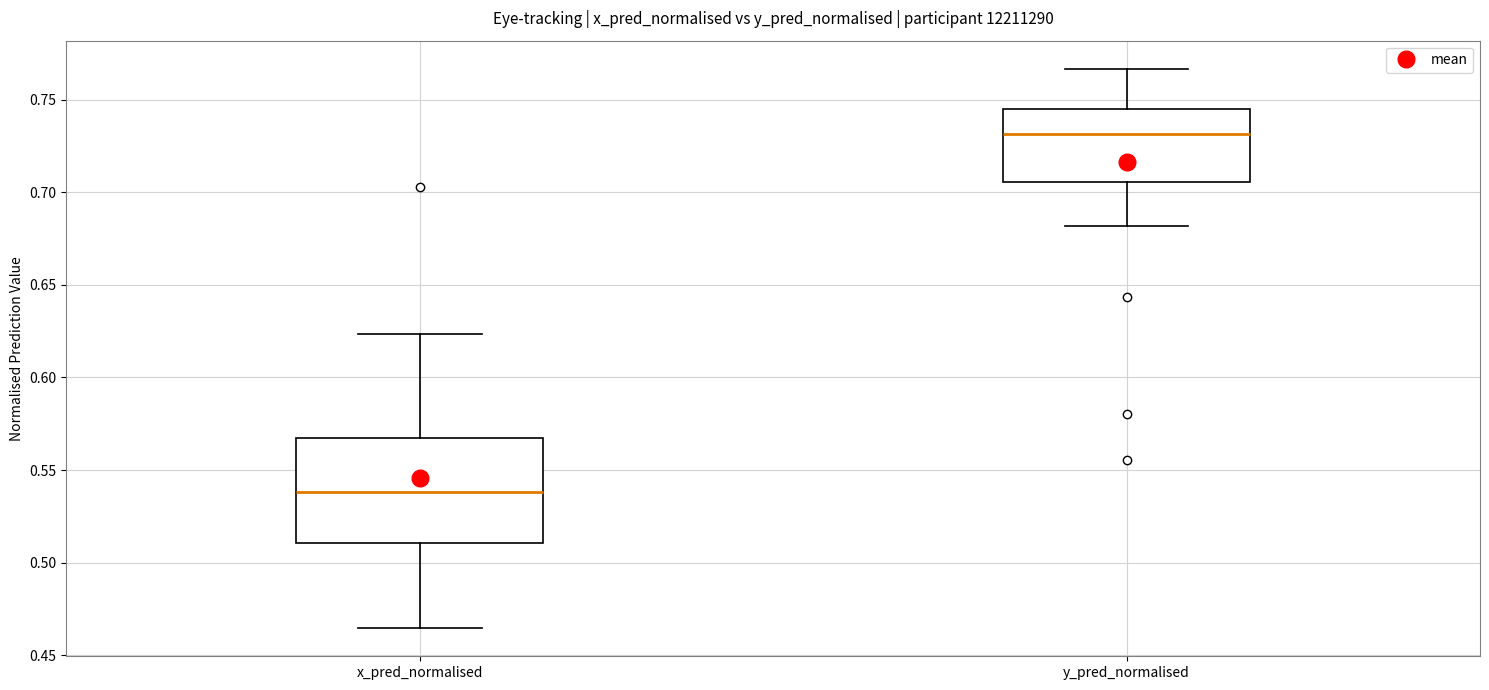

Which box has the highest median line?

y_pred_normalised